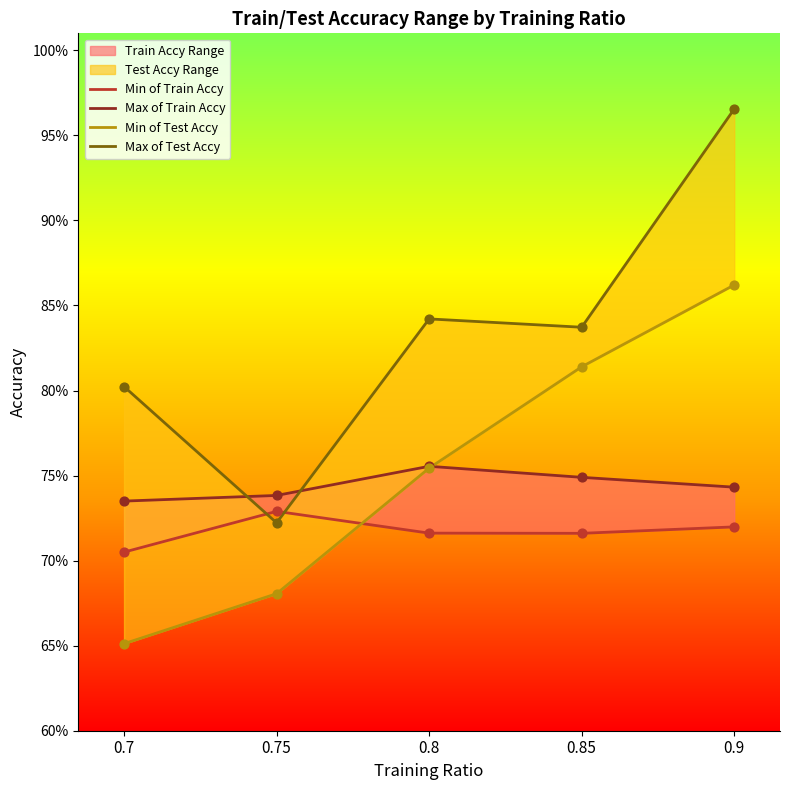

At which category is the sum across all series the highest?

0.9